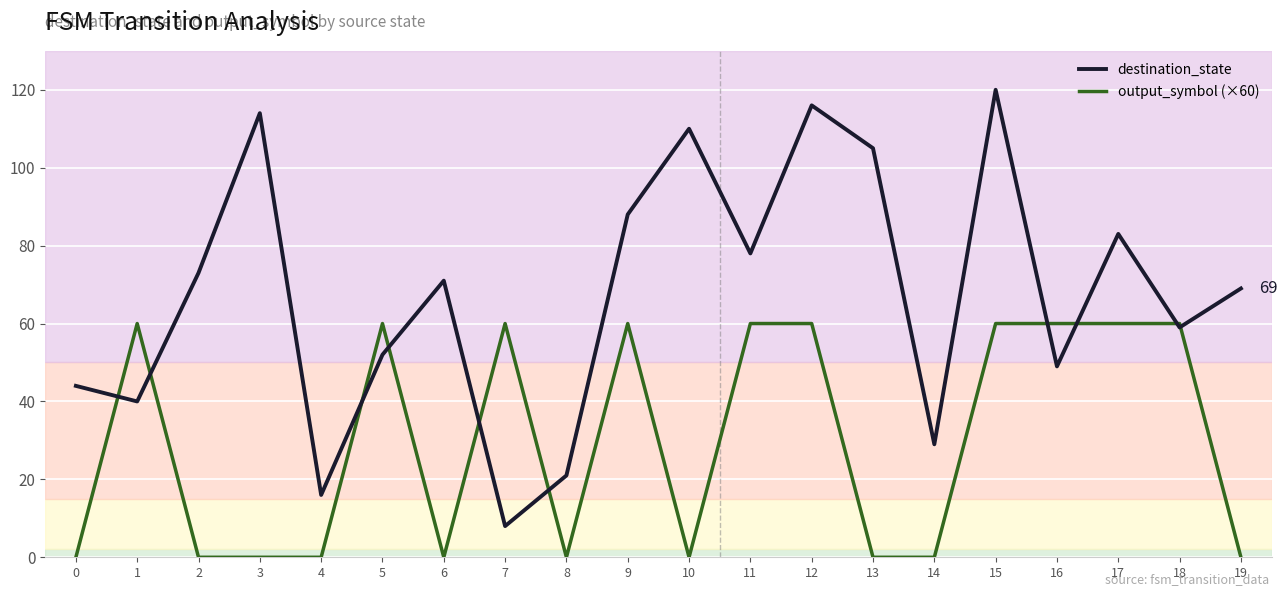

What are all the series names shown in the legend?

destination_state, output_symbol (×60)